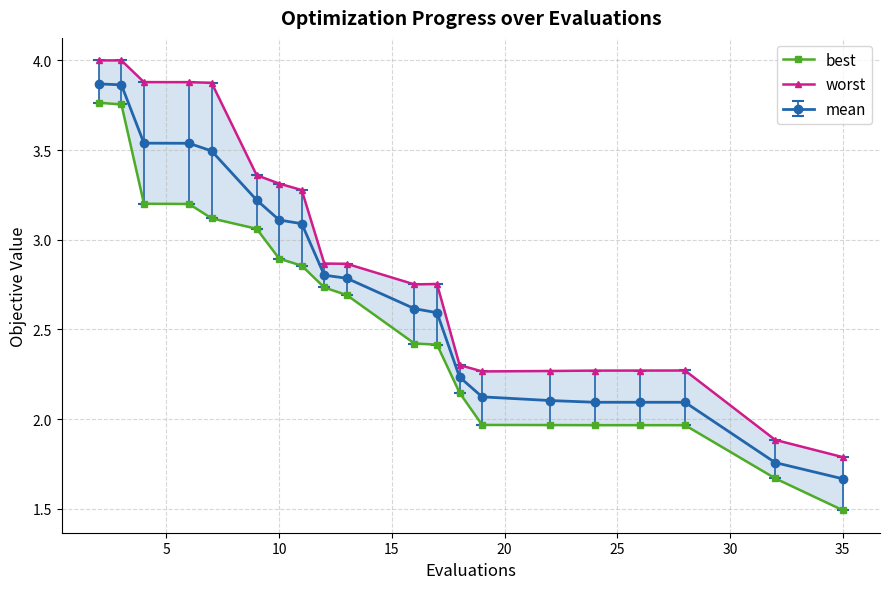

True or false: mean has a value of 3.1 at 10.

True